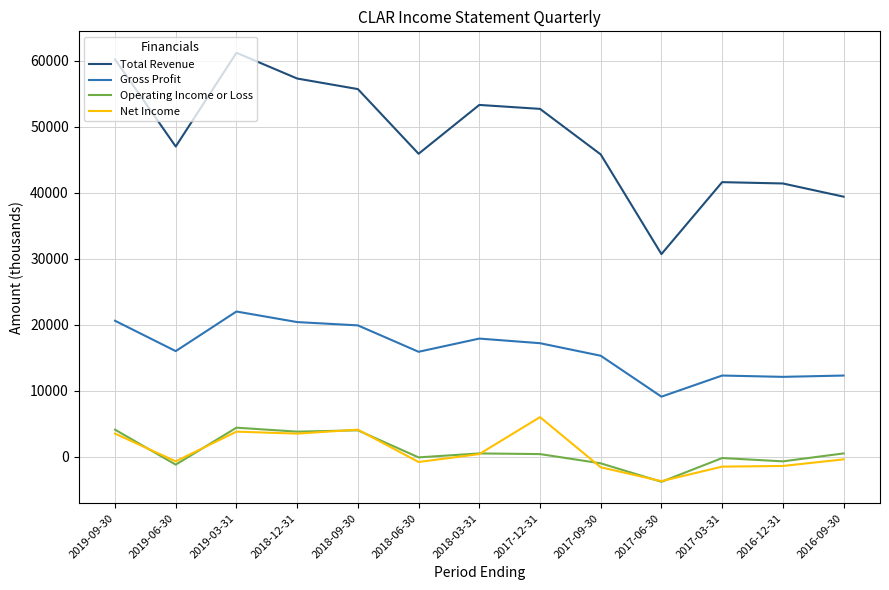

Rank the series by their maximum value, from highest to lowest.

Total Revenue, Gross Profit, Net Income, Operating Income or Loss